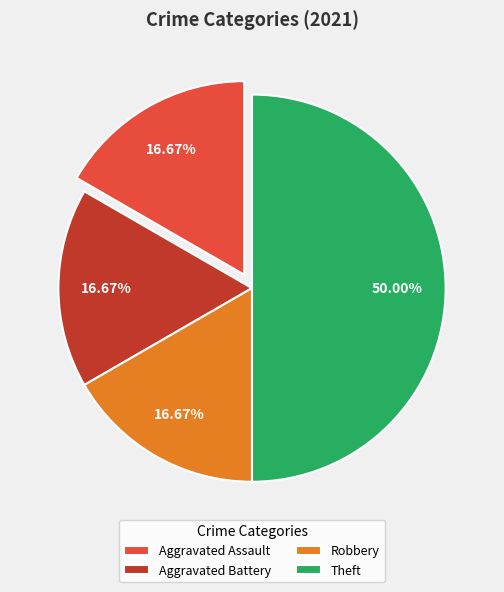

To the nearest percent, what is the average slice percentage?

25%